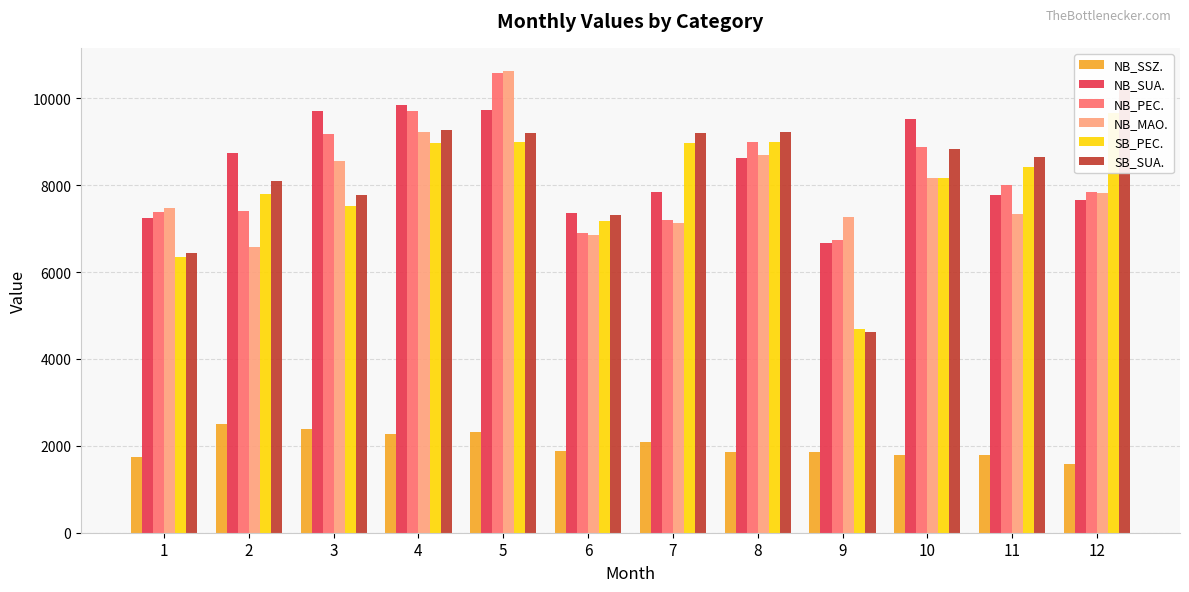

What is the approximate value of NB_MAO. at 8, to the nearest 100?

8700